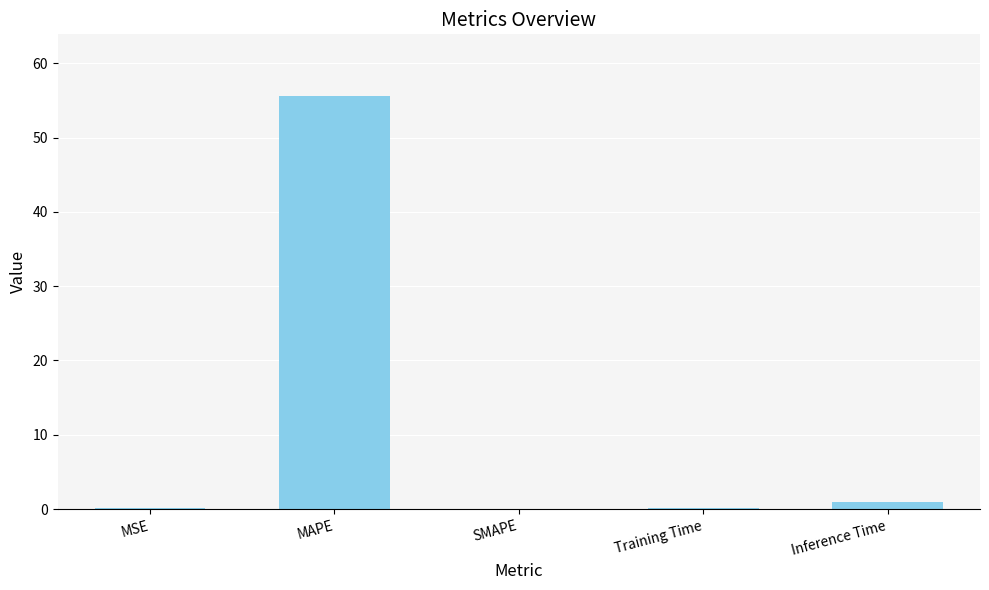

The value at MAPE is 55.6. True or false?

True